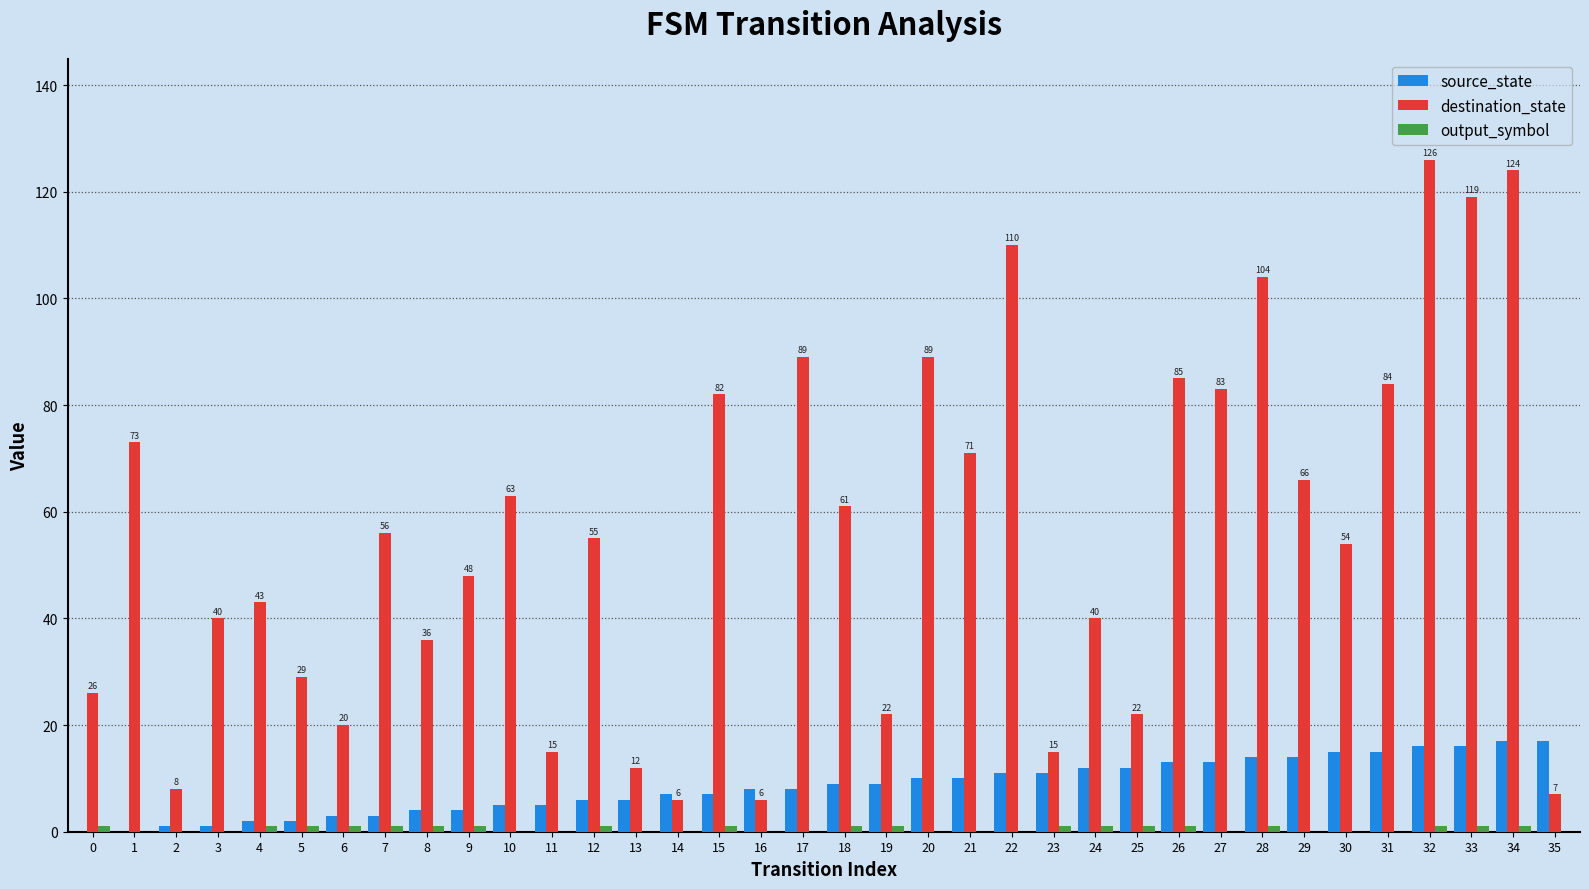

Which series has the largest total across all categories?

destination_state